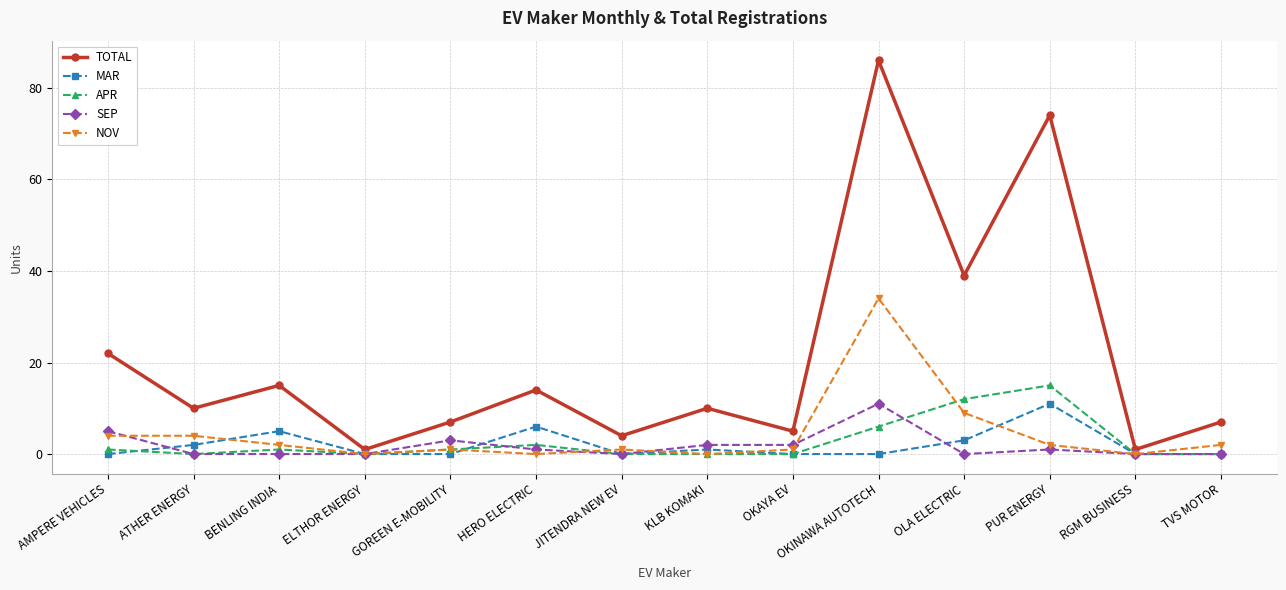

At how many categories does at least one series exceed 82?

1